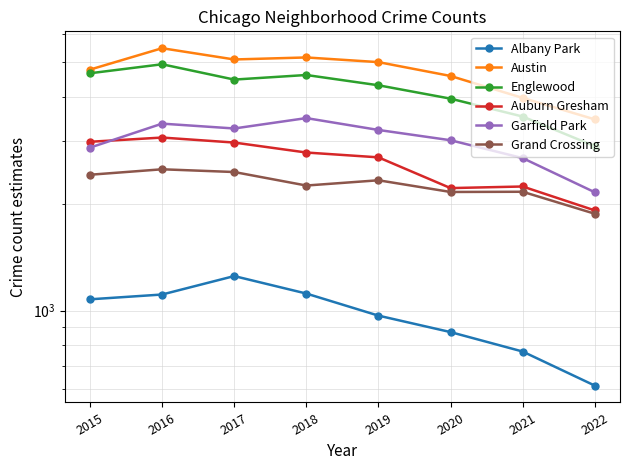

What are all the series names shown in the legend?

Albany Park, Austin, Englewood, Auburn Gresham, Garfield Park, Grand Crossing